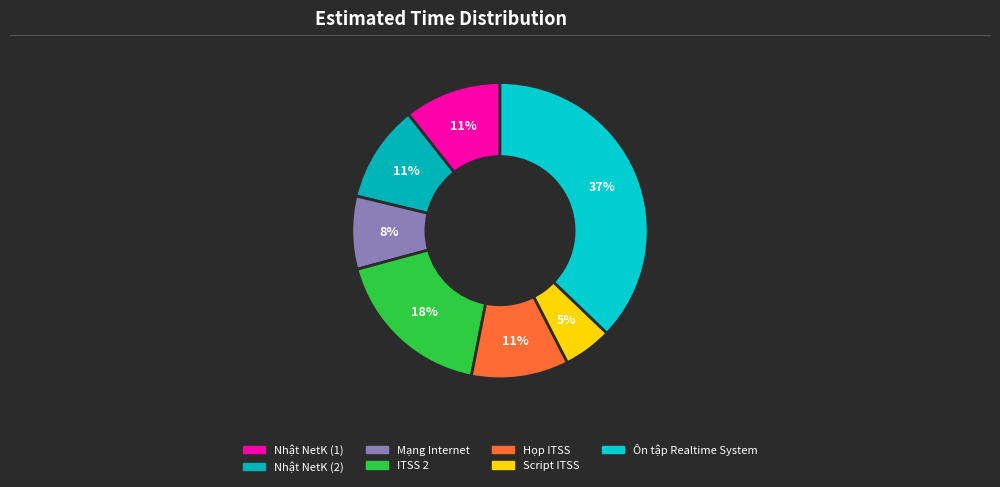

Which slice is the largest?

Ôn tập Realtime System